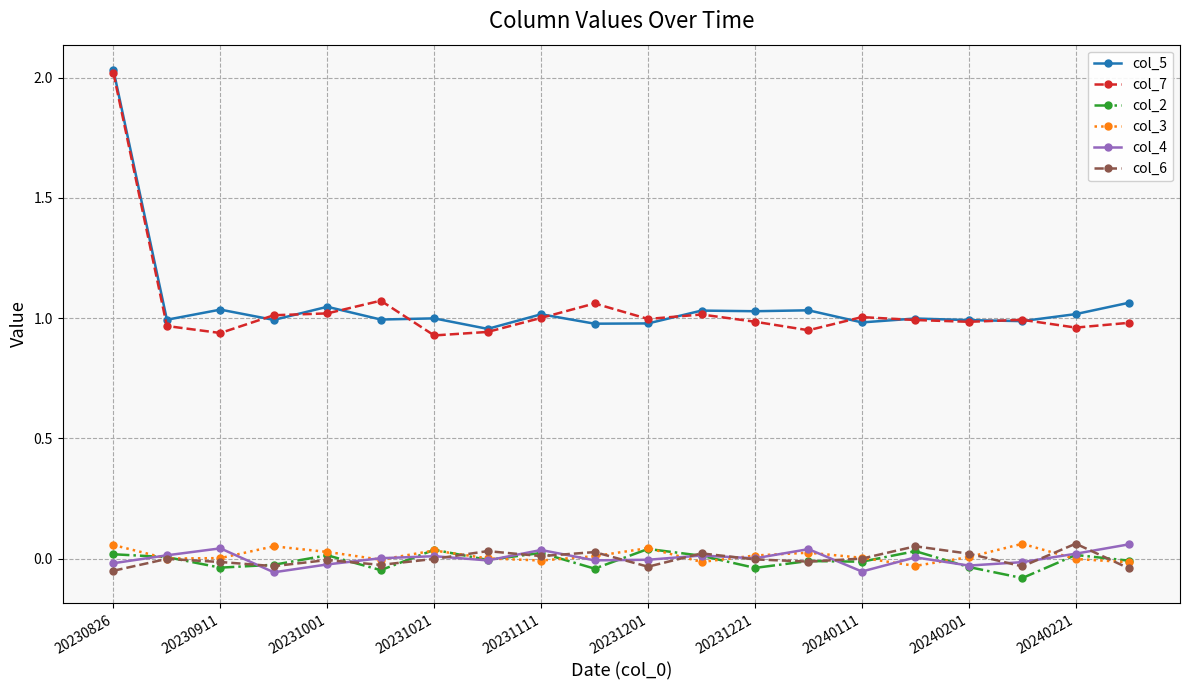

True or false: col_2 and col_4 intersect in this chart.

True